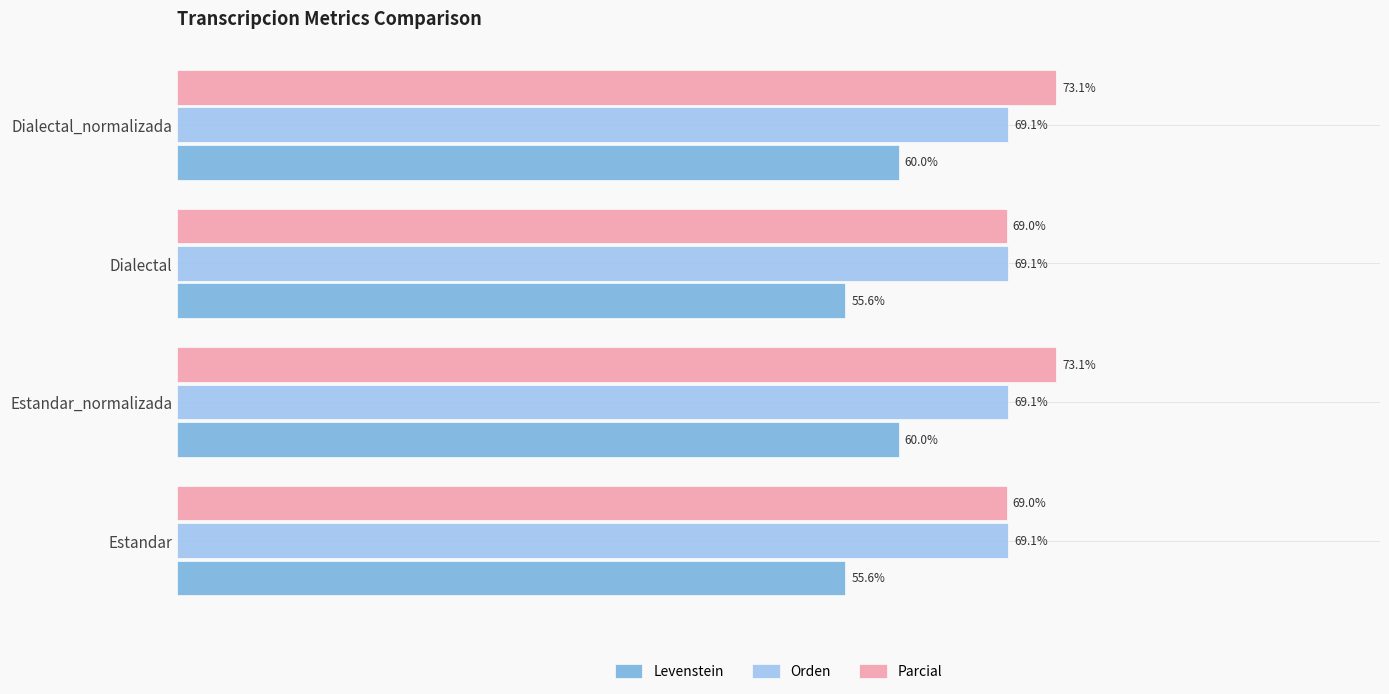

Which series changed the most between Dialectal and Dialectal_normalizada?

Levenstein